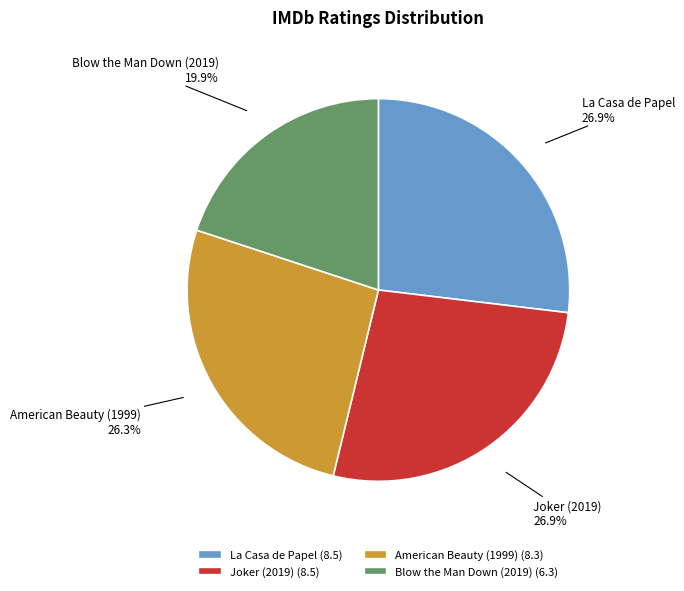

To the nearest percent, what is the difference between the Blow the Man Down (2019) and American Beauty (1999) slice percentages?

6%